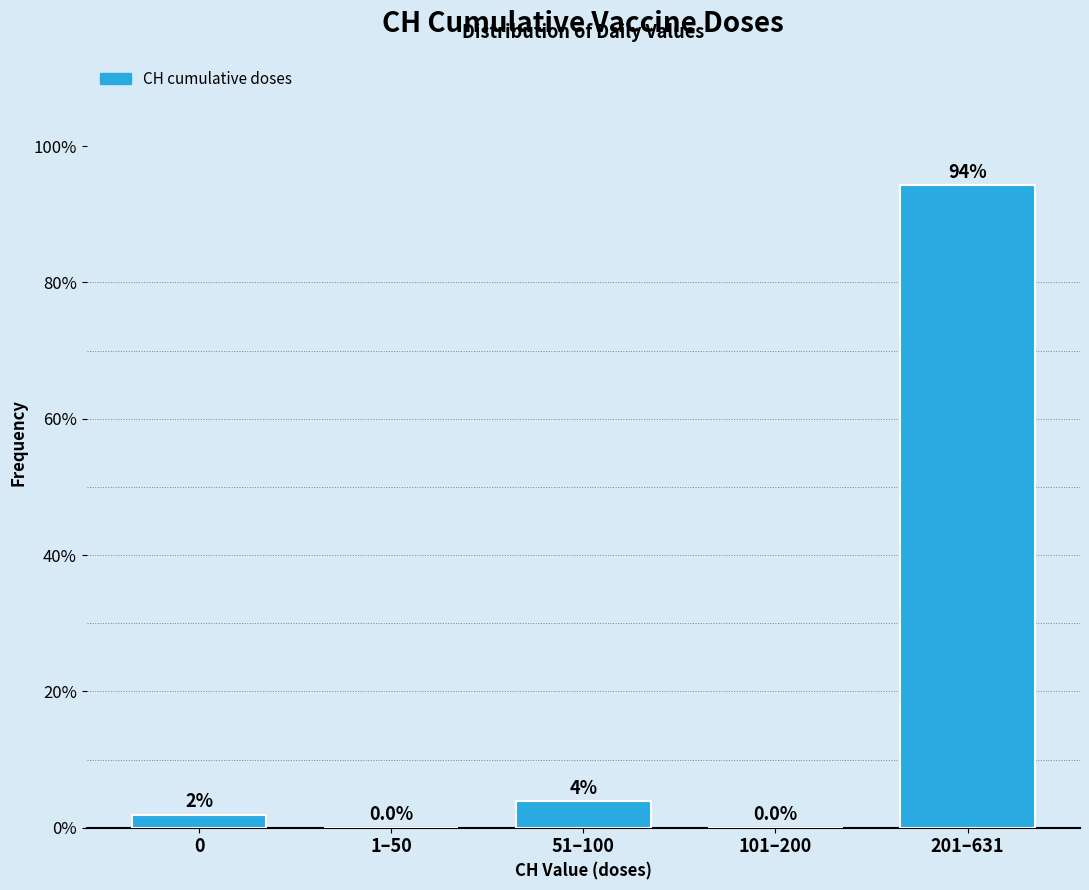

Which has a higher value, 101–200 or 51–100?

51–100